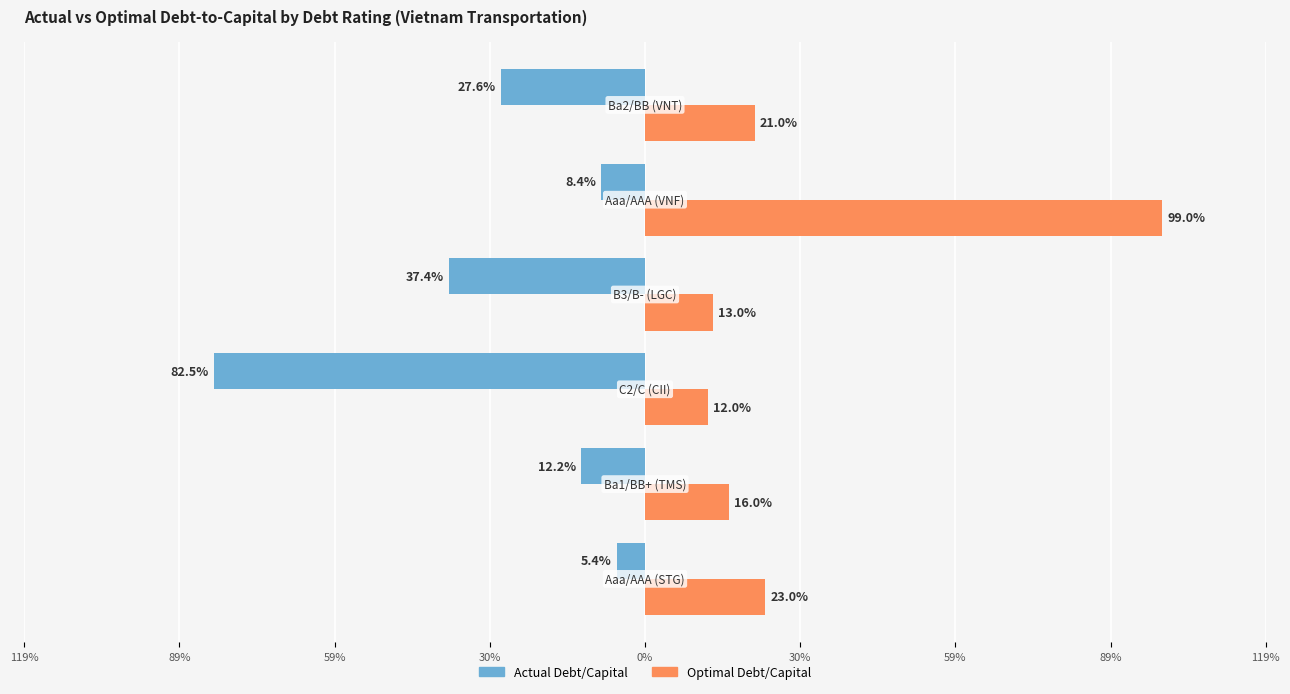

Which series has the largest range (max minus min)?

Optimal Debt/Capital